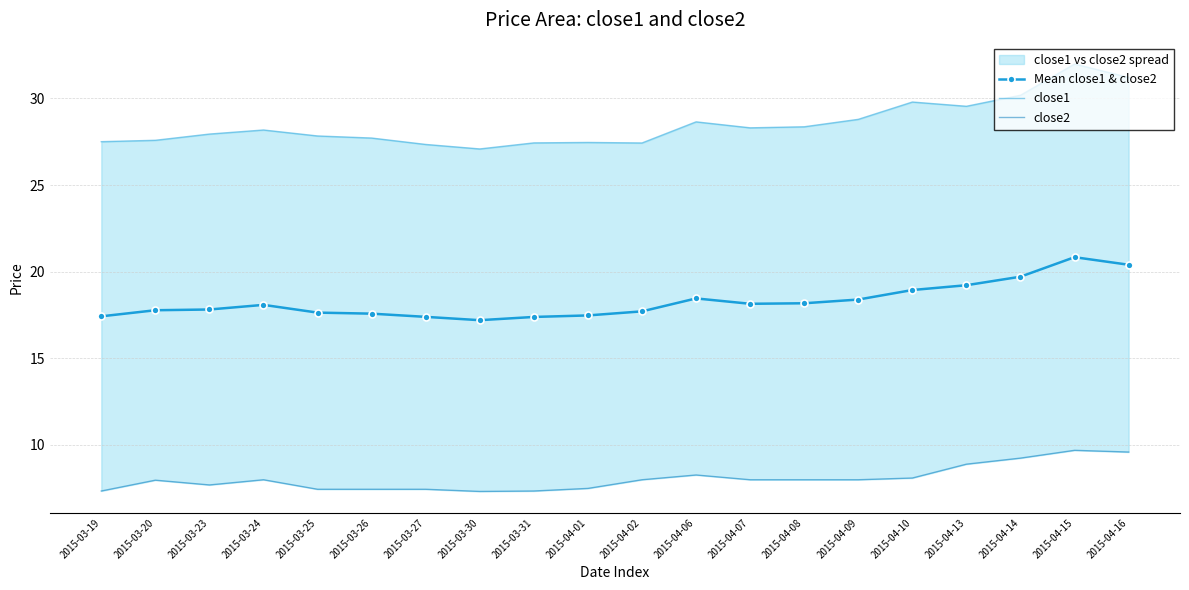

What value does the close1 series have at 2015-03-26?

27.7